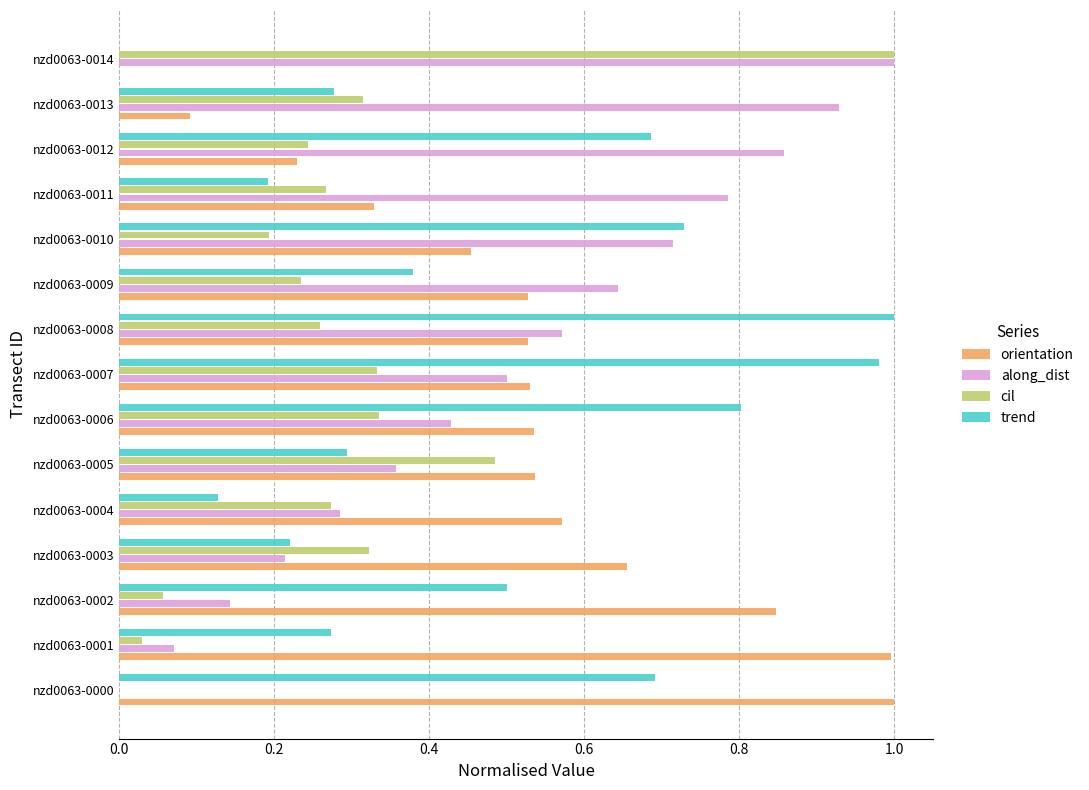

Between nzd0063-0000 and nzd0063-0009, which series saw the biggest shift?

along_dist